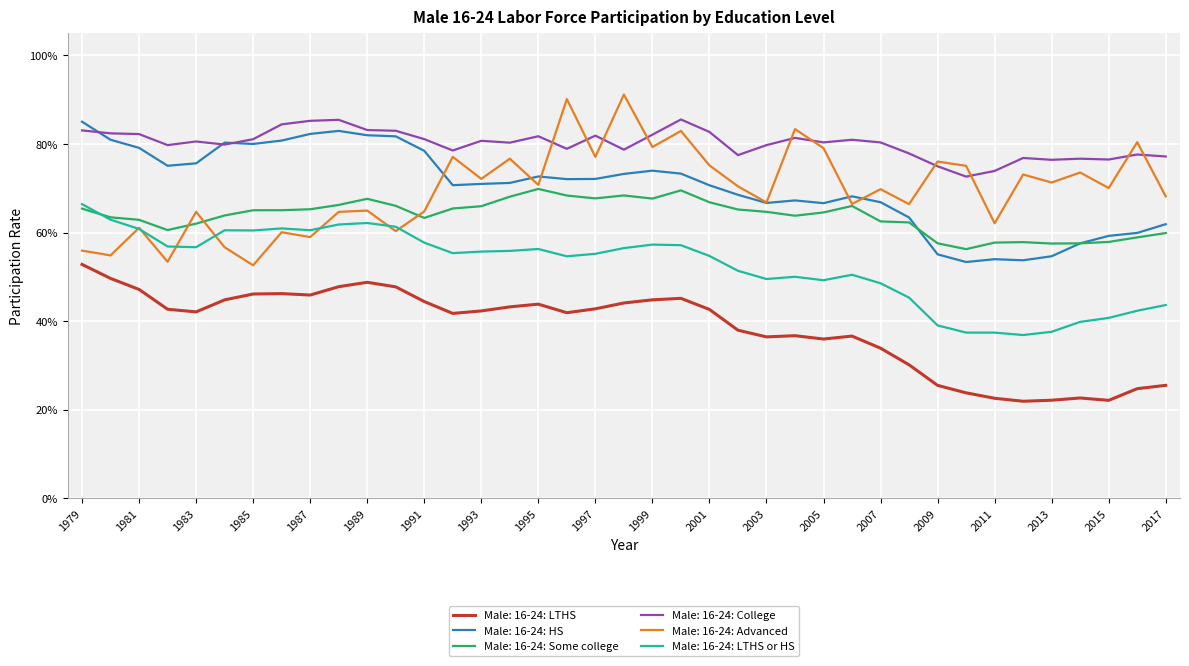

What are all the series names shown in the legend?

Male: 16-24: LTHS, Male: 16-24: HS, Male: 16-24: Some college, Male: 16-24: College, Male: 16-24: Advanced, Male: 16-24: LTHS or HS